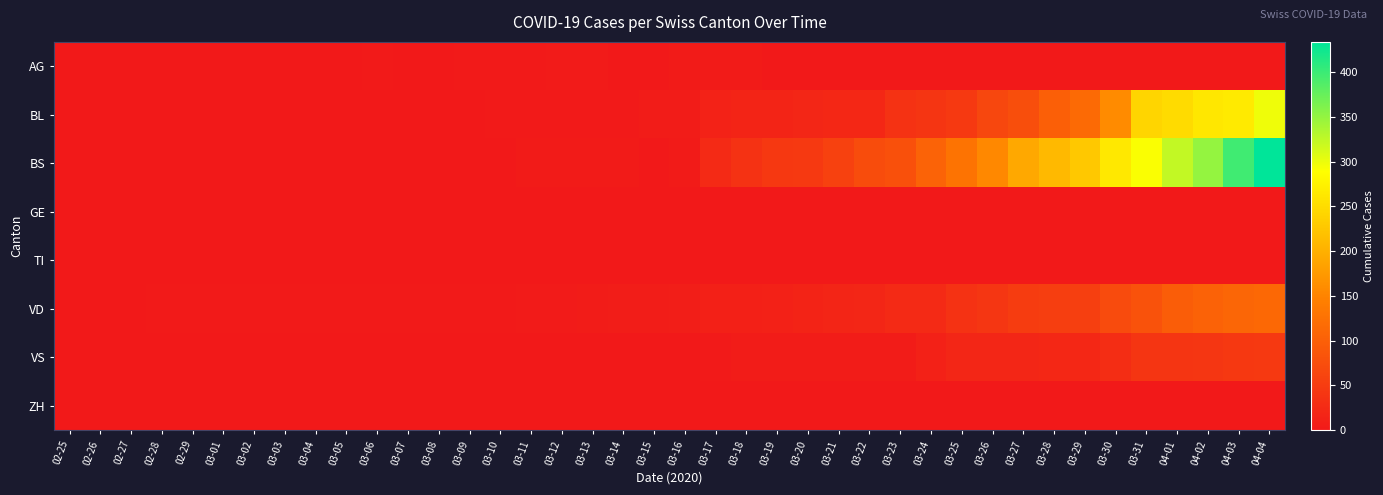

Reading right to left, extract all data points from this chart.

AG: 04-04=0	04-03=0	04-02=0	04-01=0	03-31=0	03-30=0	03-29=0	03-28=0	03-27=0	03-26=0	03-25=0	03-24=0	03-23=0	03-22=0	03-21=0	03-20=0	03-19=0	03-18=4	03-17=4	03-16=4	03-15=0	03-14=0	03-13=3	03-12=3	03-11=2	03-10=2	03-09=2	03-08=0	03-07=0	03-06=1	03-05=0	03-04=0	03-03=0	03-02=0	03-01=0	02-29=0	02-28=0	02-27=0	02-26=0	02-25=0
BL: 04-04=298	04-03=266	04-02=262	04-01=249	03-31=242	03-30=158	03-29=115	03-28=100	03-27=76	03-26=65	03-25=46	03-24=40	03-23=35	03-22=21	03-21=21	03-20=18	03-19=16	03-18=16	03-17=13	03-16=5	03-15=5	03-14=2	03-13=2	03-12=2	03-11=2	03-10=1	03-09=0	03-08=0	03-07=0	03-06=0	03-05=0	03-04=0	03-03=0	03-02=0	03-01=0	02-29=0	02-28=0	02-27=0	02-26=0	02-25=0
BS: 04-04=434	04-03=397	04-02=350	04-01=323	03-31=292	03-30=263	03-29=228	03-28=211	03-27=191	03-26=155	03-25=128	03-24=105	03-23=78	03-22=73	03-21=57	03-20=46	03-19=44	03-18=36	03-17=25	03-16=4	03-15=0	03-14=4	03-13=4	03-12=4	03-11=4	03-10=0	03-09=0	03-08=0	03-07=0	03-06=0	03-05=0	03-04=0	03-03=0	03-02=0	03-01=0	02-29=0	02-28=0	02-27=0	02-26=0	02-25=0
GE: 04-04=0	04-03=0	04-02=0	04-01=0	03-31=0	03-30=0	03-29=0	03-28=0	03-27=0	03-26=0	03-25=0	03-24=0	03-23=0	03-22=0	03-21=0	03-20=0	03-19=0	03-18=0	03-17=0	03-16=0	03-15=0	03-14=0	03-13=0	03-12=0	03-11=0	03-10=0	03-09=0	03-08=0	03-07=0	03-06=0	03-05=0	03-04=0	03-03=0	03-02=0	03-01=0	02-29=0	02-28=0	02-27=0	02-26=0	02-25=0
TI: 04-04=0	04-03=0	04-02=0	04-01=0	03-31=0	03-30=0	03-29=0	03-28=0	03-27=0	03-26=0	03-25=0	03-24=0	03-23=0	03-22=0	03-21=0	03-20=0	03-19=0	03-18=0	03-17=0	03-16=0	03-15=0	03-14=0	03-13=0	03-12=0	03-11=0	03-10=0	03-09=0	03-08=0	03-07=0	03-06=0	03-05=0	03-04=0	03-03=0	03-02=0	03-01=0	02-29=0	02-28=0	02-27=0	02-26=0	02-25=0
VD: 04-04=112	04-03=109	04-02=104	04-01=96	03-31=81	03-30=71	03-29=54	03-28=53	03-27=50	03-26=41	03-25=35	03-24=25	03-23=24	03-22=19	03-21=17	03-20=15	03-19=12	03-18=11	03-17=11	03-16=8	03-15=6	03-14=6	03-13=5	03-12=3	03-11=3	03-10=2	03-09=2	03-08=2	03-07=2	03-06=2	03-05=2	03-04=2	03-03=2	03-02=2	03-01=2	02-29=2	02-28=2	02-27=0	02-26=0	02-25=0
VS: 04-04=46	04-03=44	04-02=41	04-01=40	03-31=39	03-30=29	03-29=21	03-28=21	03-27=18	03-26=18	03-25=18	03-24=12	03-23=5	03-22=5	03-21=5	03-20=5	03-19=5	03-18=5	03-17=1	03-16=0	03-15=0	03-14=0	03-13=0	03-12=0	03-11=0	03-10=0	03-09=0	03-08=0	03-07=0	03-06=0	03-05=0	03-04=0	03-03=0	03-02=0	03-01=0	02-29=0	02-28=0	02-27=0	02-26=0	02-25=0
ZH: 04-04=0	04-03=0	04-02=0	04-01=0	03-31=0	03-30=0	03-29=0	03-28=0	03-27=0	03-26=0	03-25=0	03-24=0	03-23=0	03-22=0	03-21=0	03-20=0	03-19=0	03-18=0	03-17=0	03-16=0	03-15=0	03-14=0	03-13=0	03-12=0	03-11=0	03-10=0	03-09=0	03-08=0	03-07=0	03-06=0	03-05=0	03-04=0	03-03=0	03-02=0	03-01=0	02-29=0	02-28=0	02-27=0	02-26=0	02-25=0